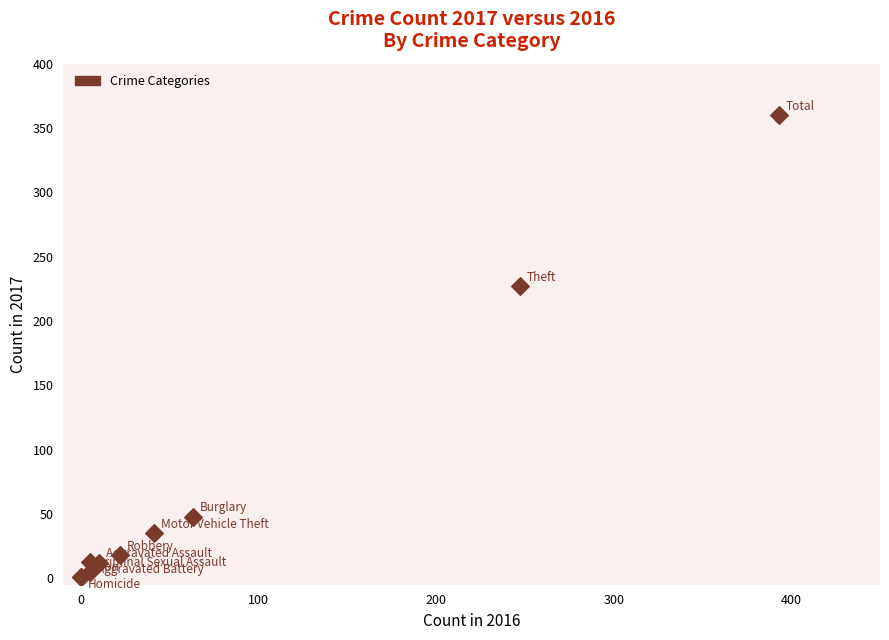

What Y value in the scatter plot is closest to 180?

227